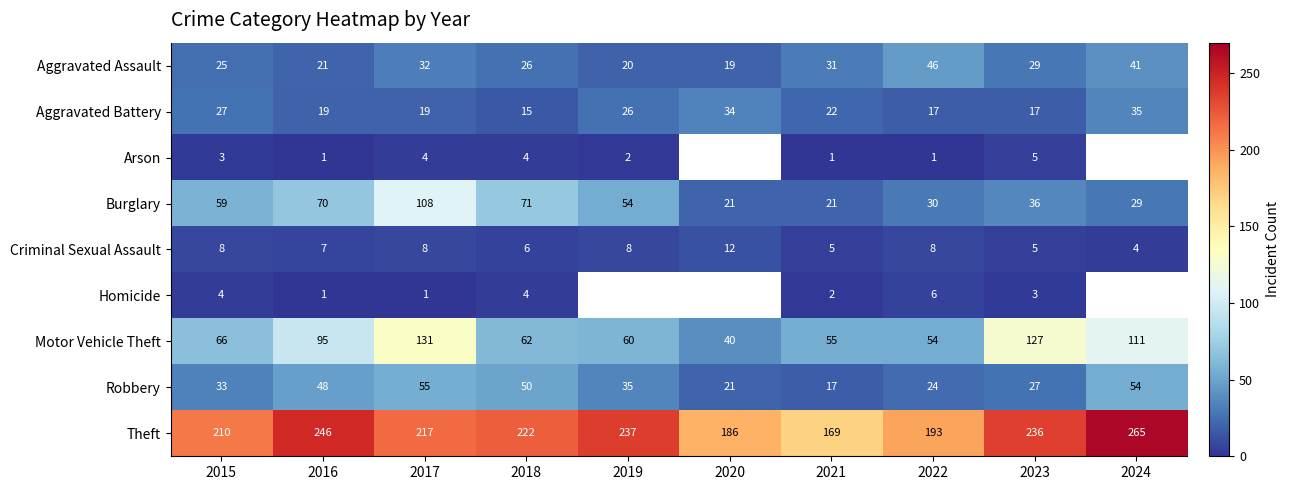

What is the difference between the second highest and minimum values in the Robbery series?

37